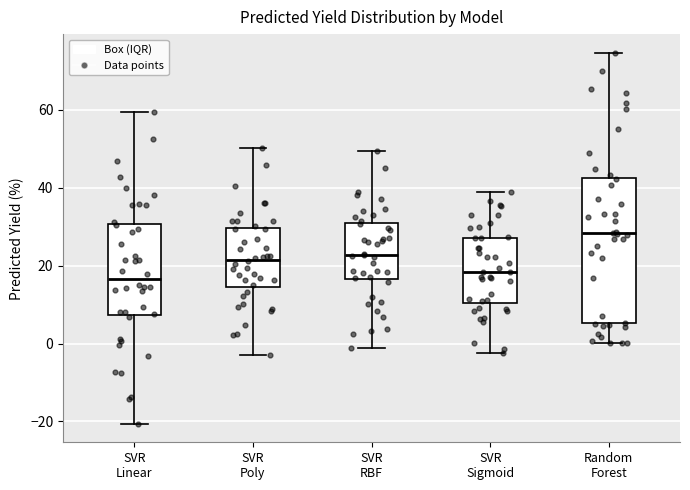

Where is the upper edge of the box for SVR Poly on the y-axis? The values are not printed on the chart, so give them approximately, as read against the axis.

30